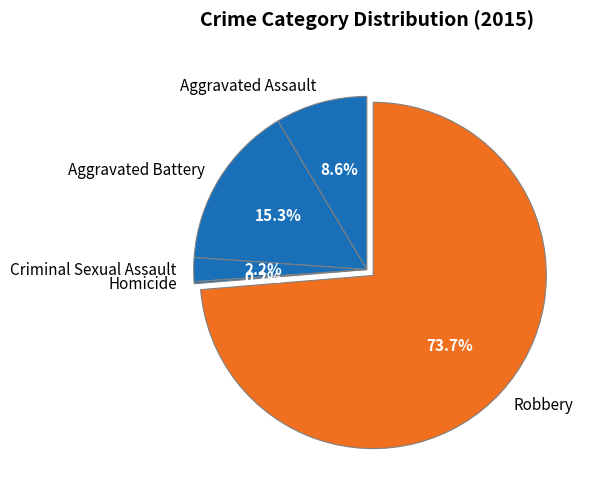

What percentage is the Aggravated Assault slice, to the nearest percent?

9%